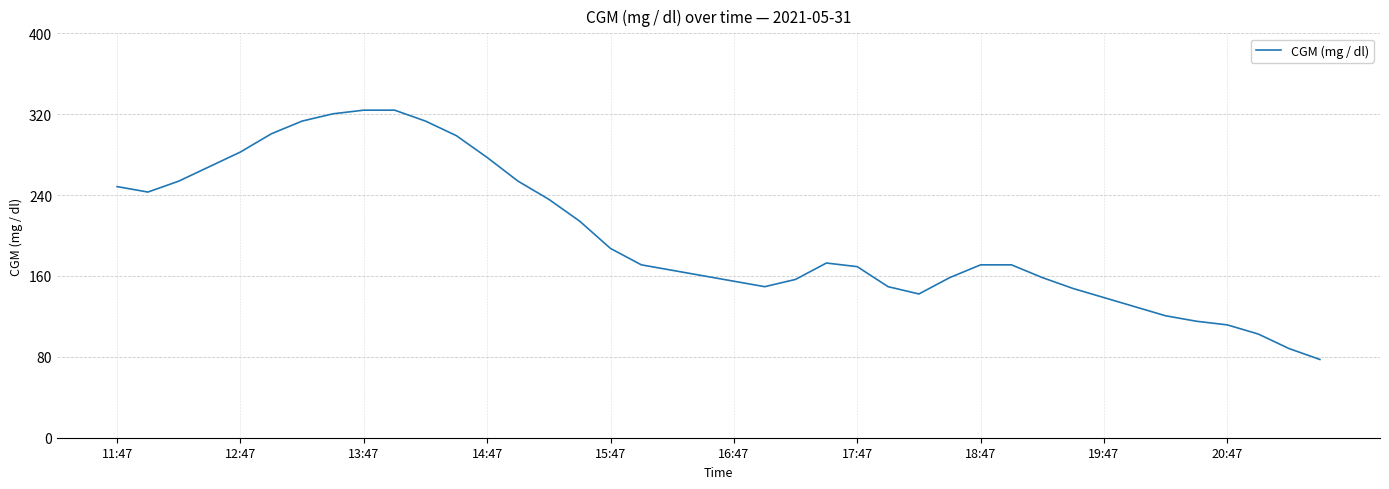

What is the greatest value displayed?

324.0